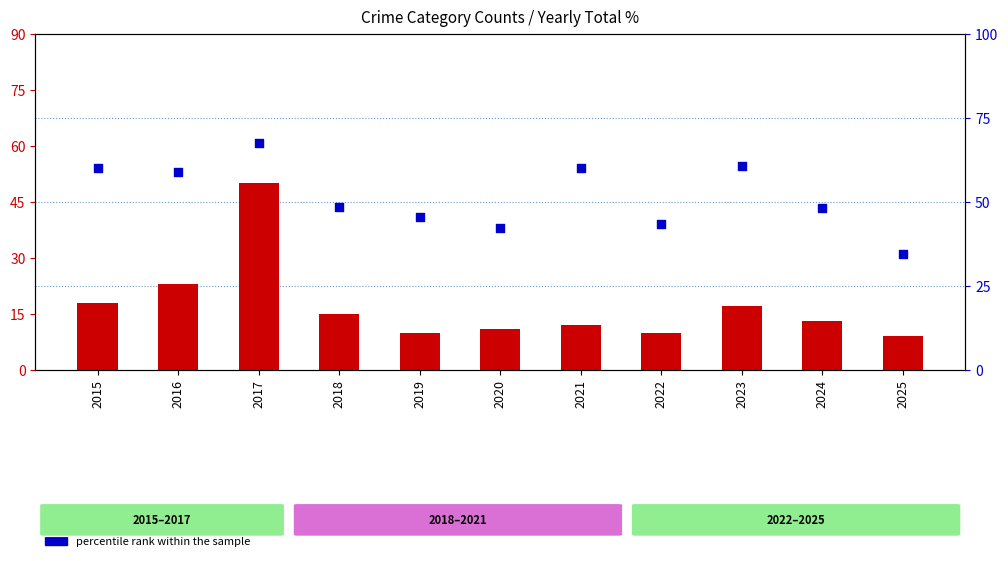

Is the value of percentile rank within the sample at 2023 greater than the value of count at 2021?

Yes